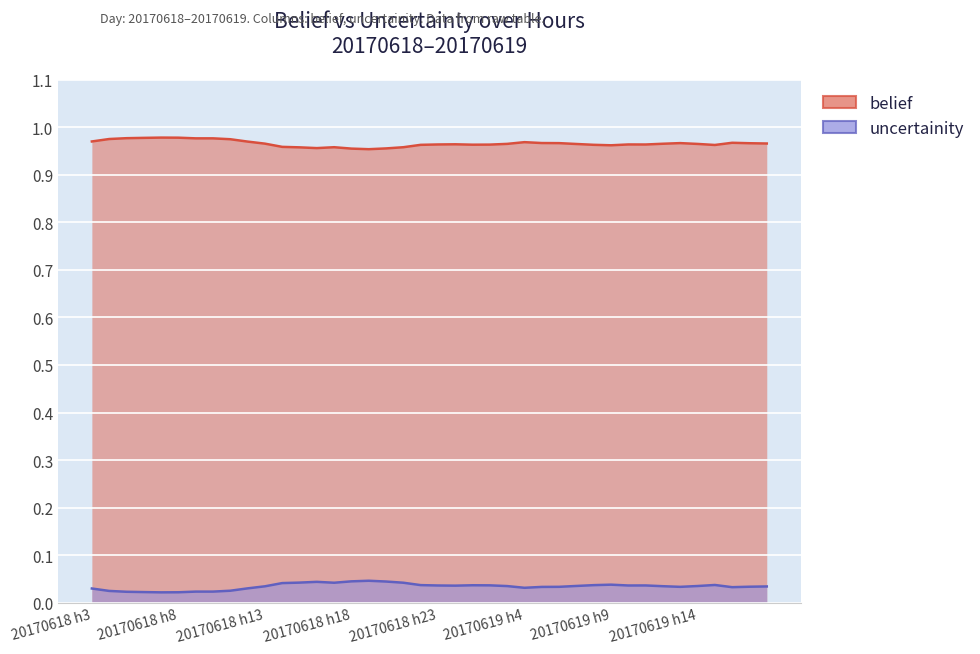

Rank the series by their average value, from lowest to highest.

uncertainity, belief